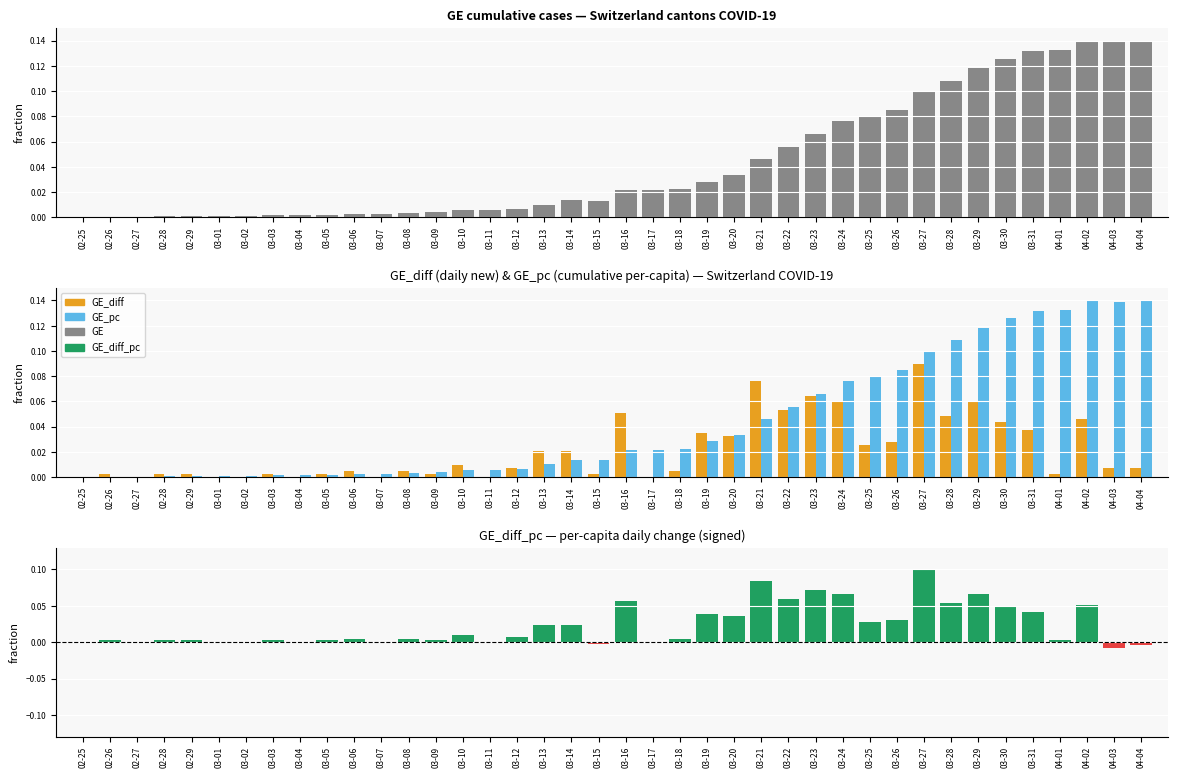

At which category is the sum across all series the highest?

03-27